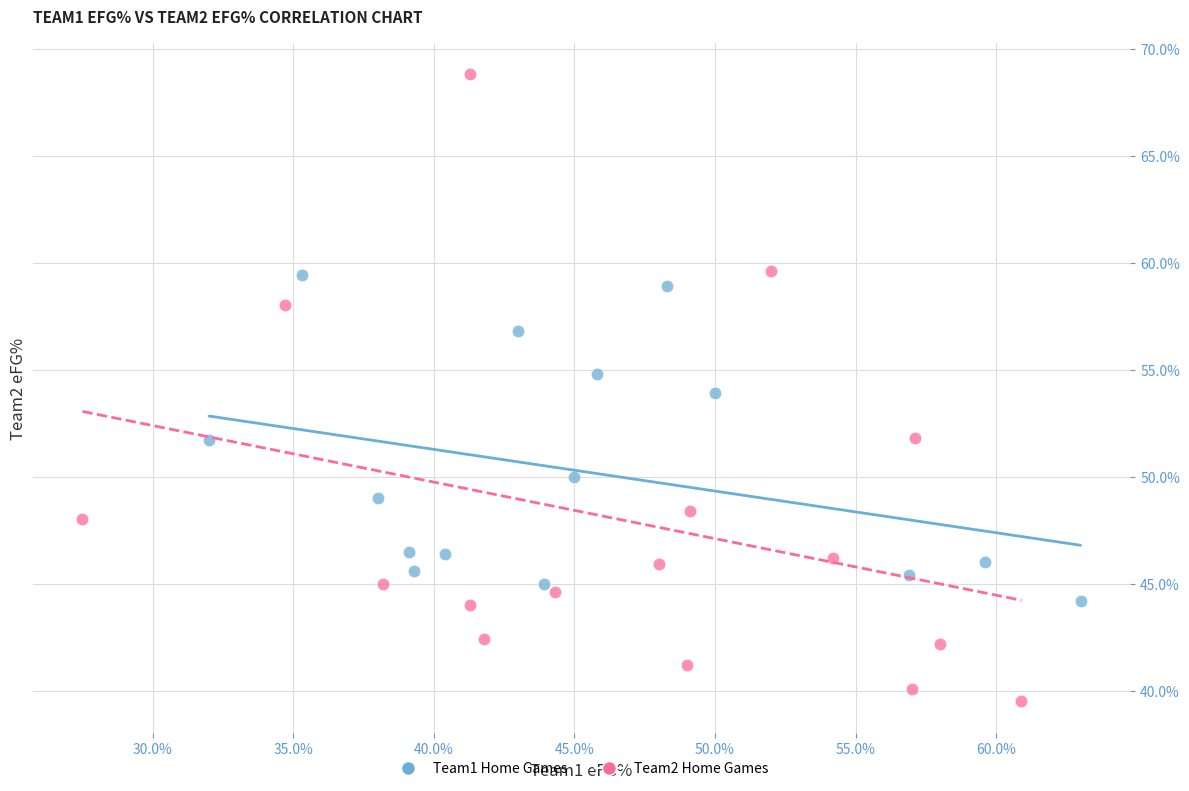

Which series contains the highest Y value?

Team2 Home Games